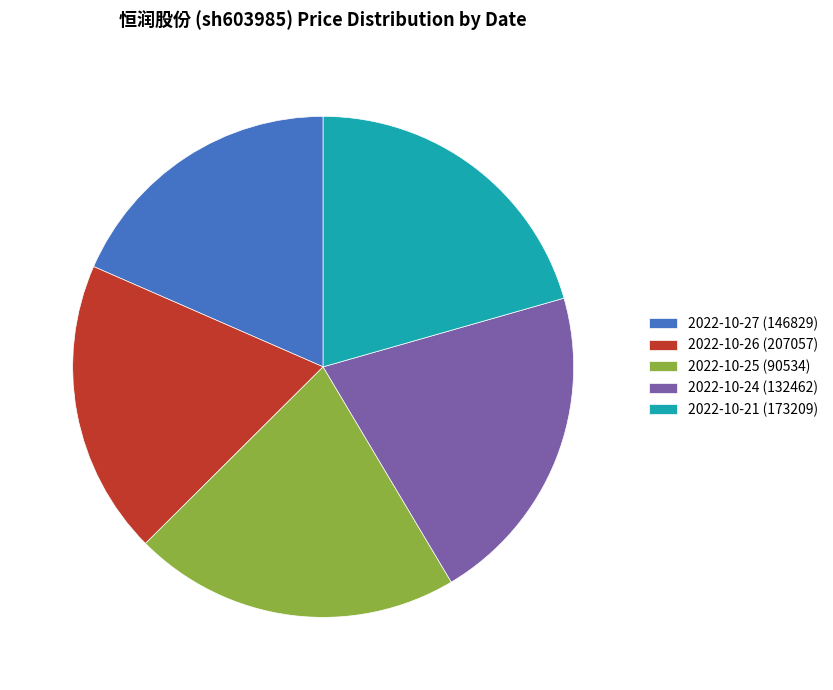

Approximately how many times larger is the value at 2022-10-26 (207057) compared to 2022-10-21 (173209)?

0.9